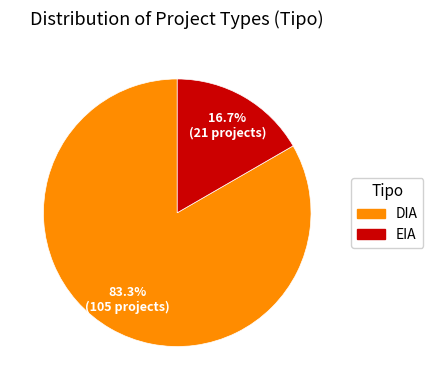

What portion of the pie excludes EIA?

83.3%